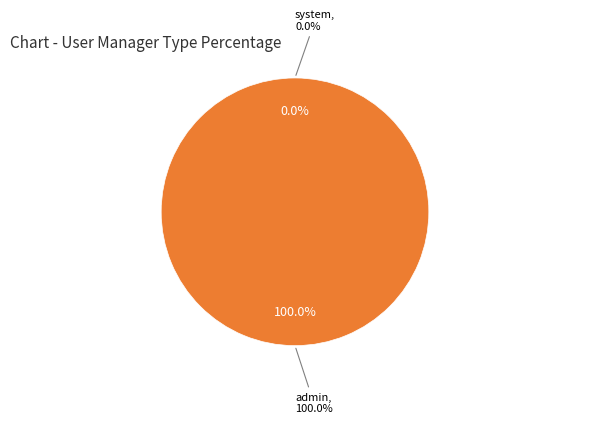

True or false: system accounts for 1% of the total.

False